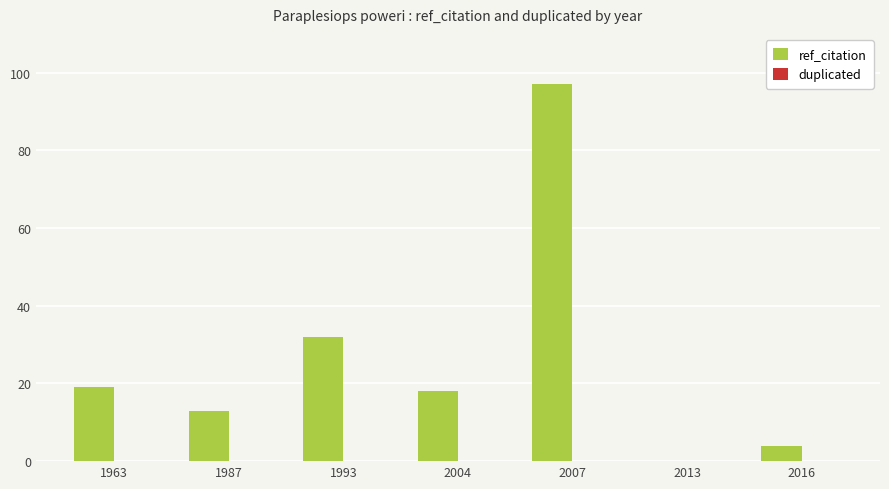

Which has a higher value, 2013 or 1987?

1987